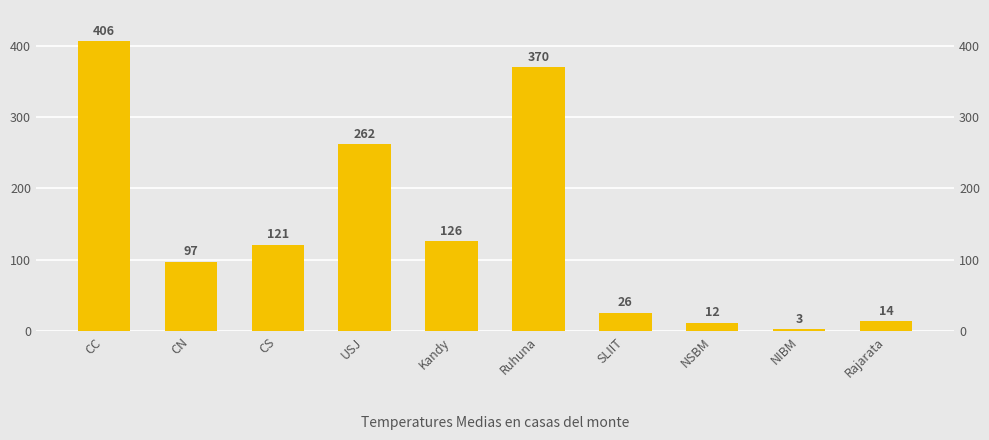

What value does the data have at NSBM, to the nearest 10?

10